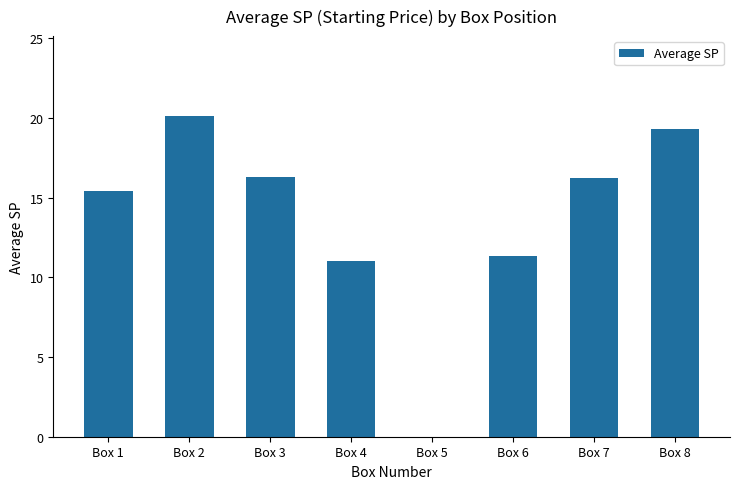

What is the greatest value displayed?

20.1